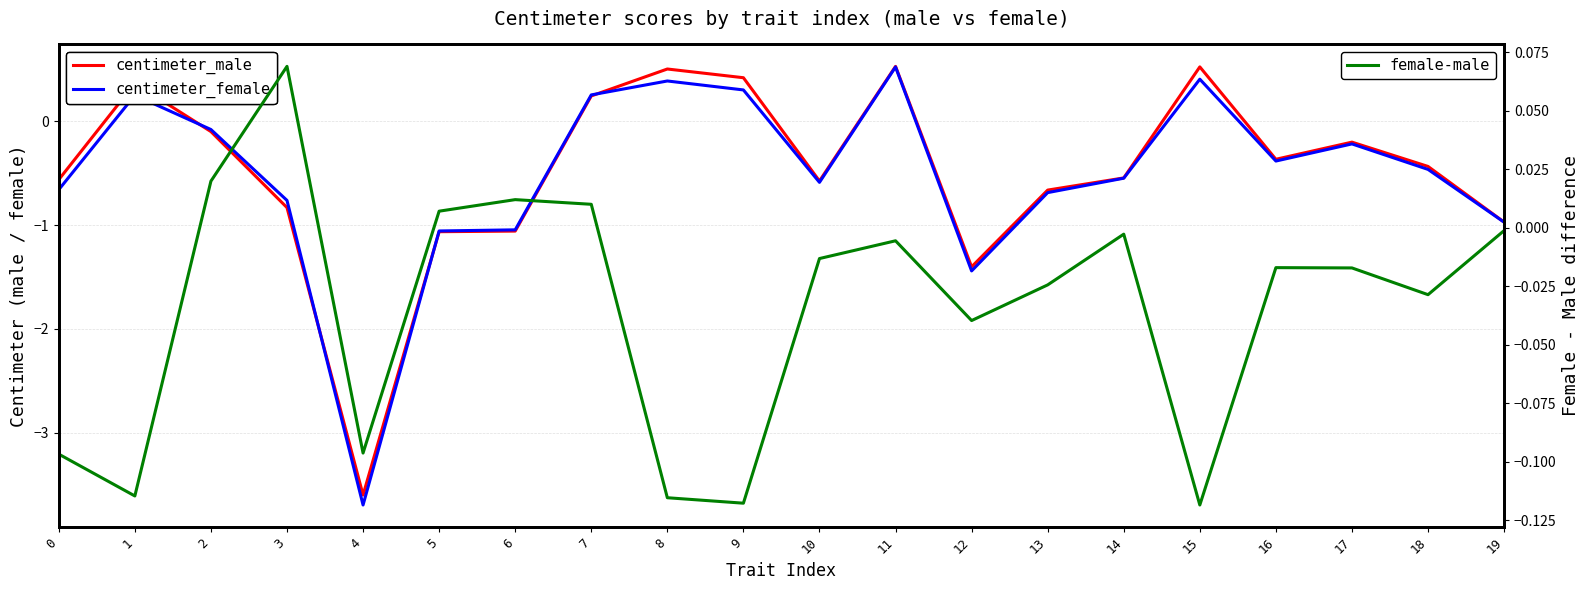

How many data points in centimeter_female are less than 0?

14